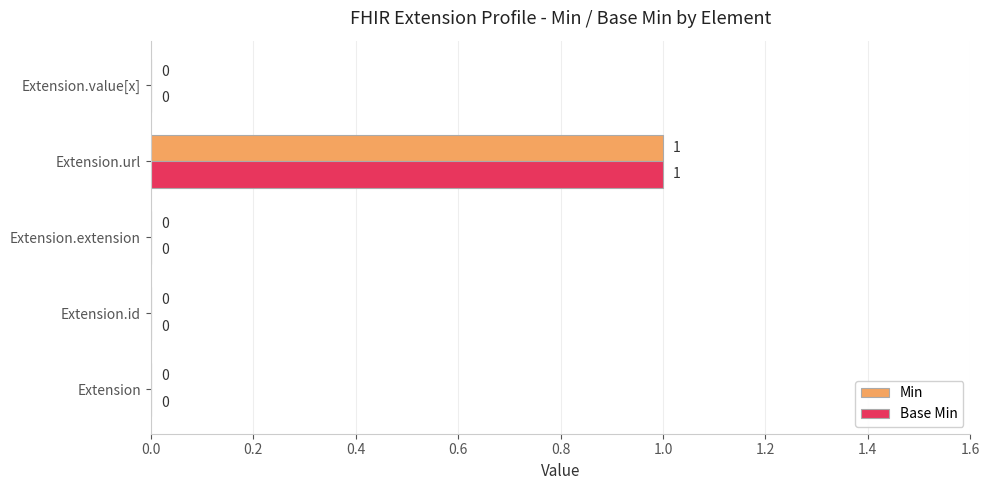

How many Min values are between 0 and 1?

5